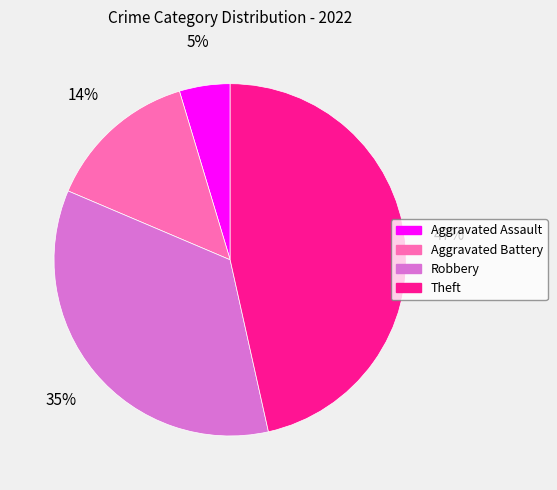

Rank the categories by value from lowest to highest.

Aggravated Assault, Aggravated Battery, Robbery, Theft